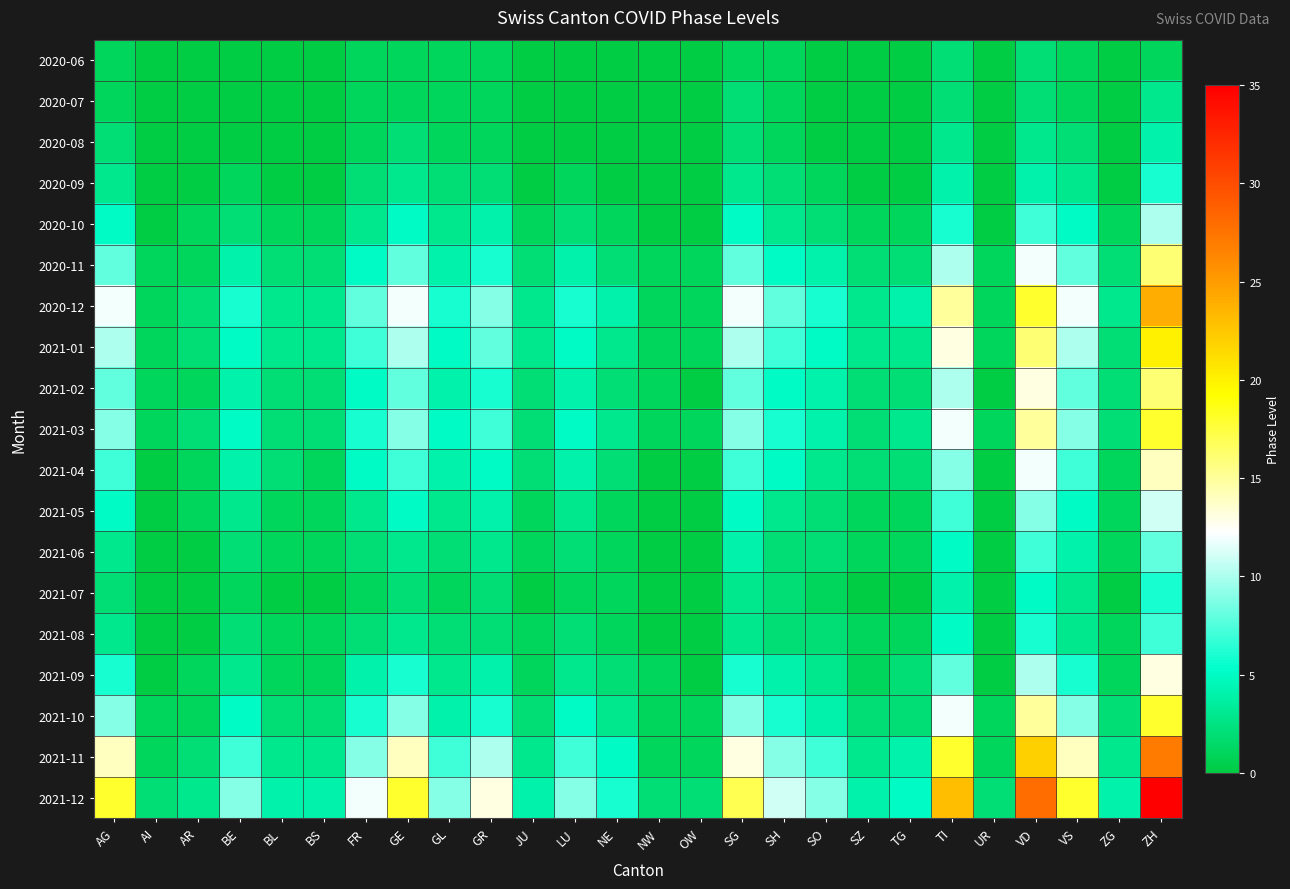

At which category is the sum across all series the highest?

ZH